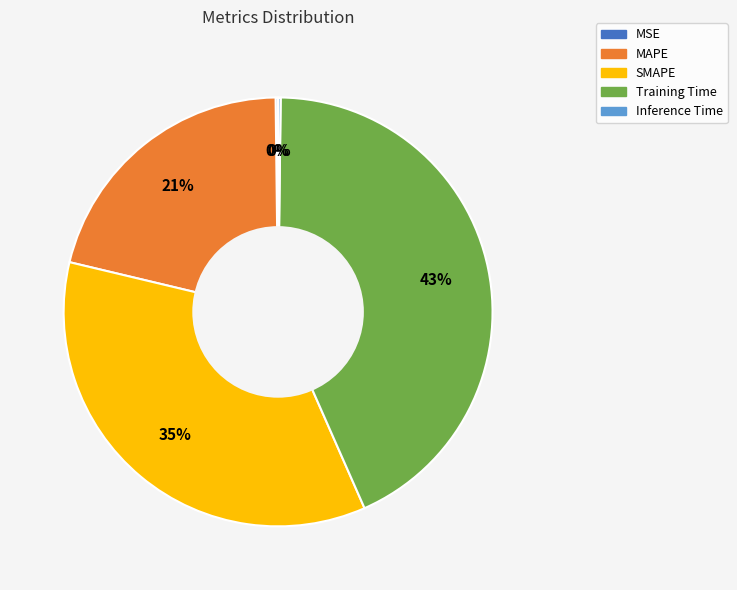

To the nearest percent, what is the average slice percentage?

20%